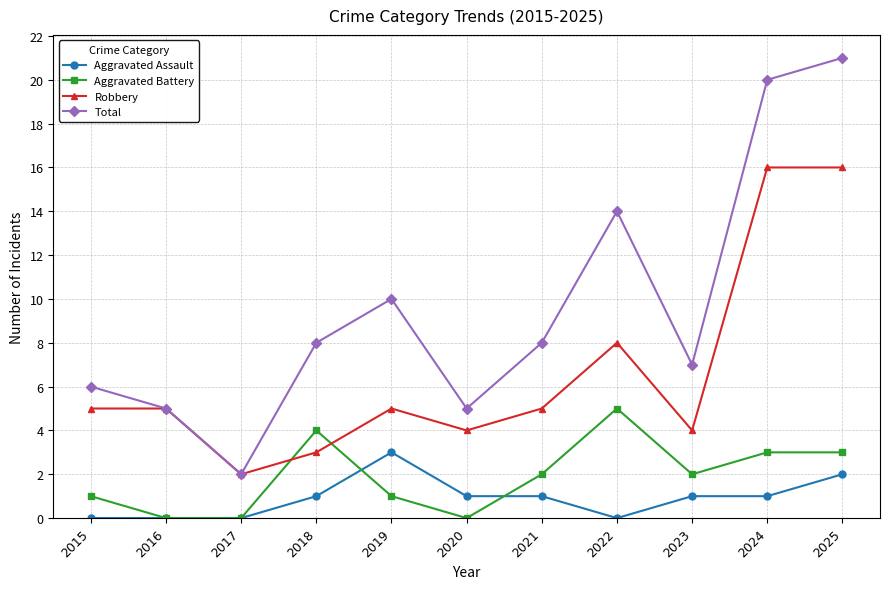

At which category does Aggravated Battery reach its first local peak?

2018